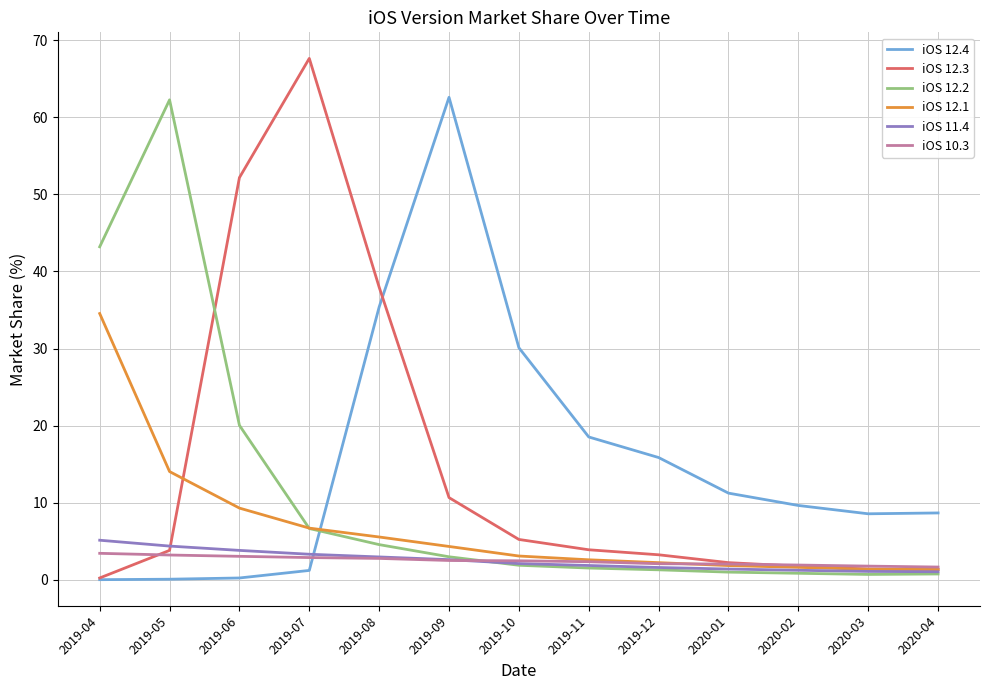

Which series has the widest spread of values?

iOS 12.3